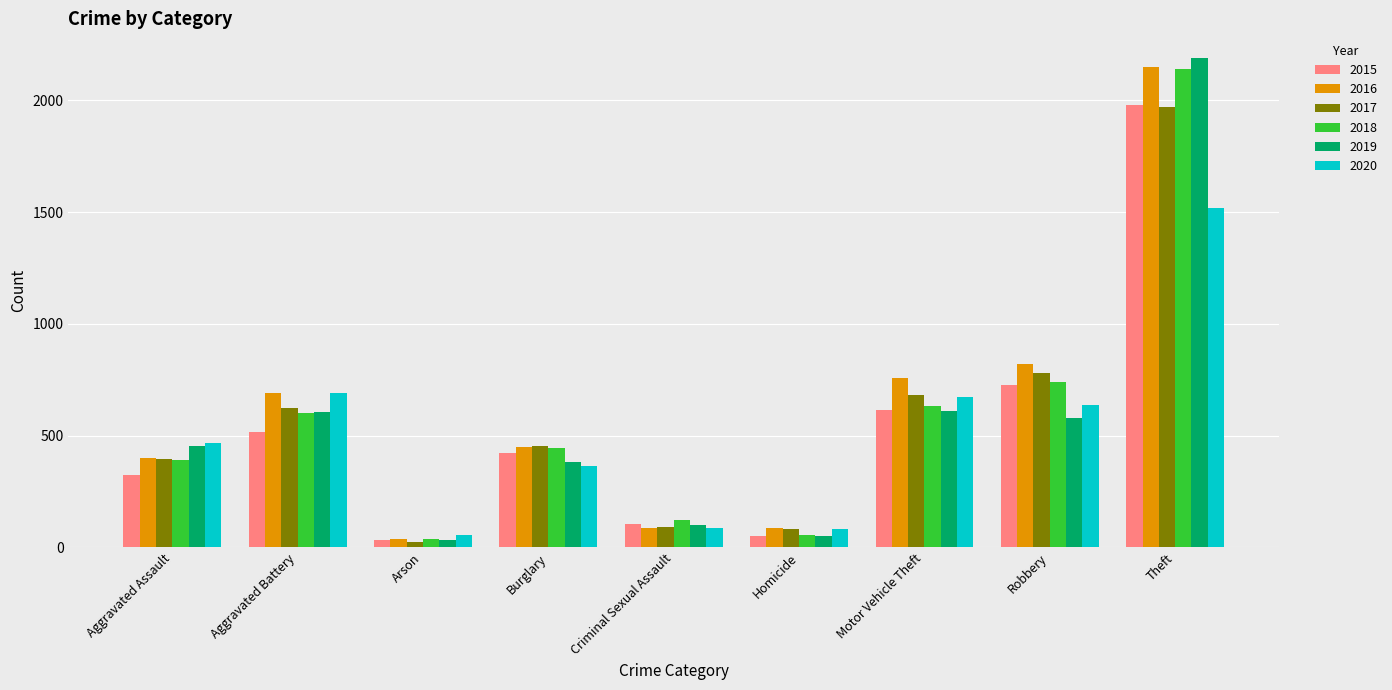

What is the total value across all series at Criminal Sexual Assault?

594